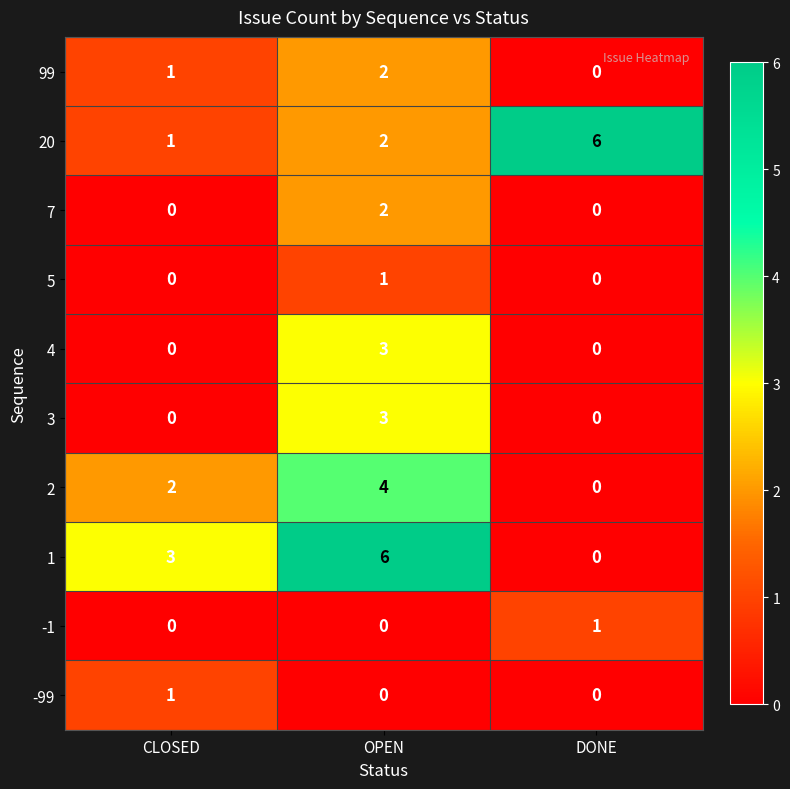

What is the difference between the maximum and second lowest values in the 3 series?

3